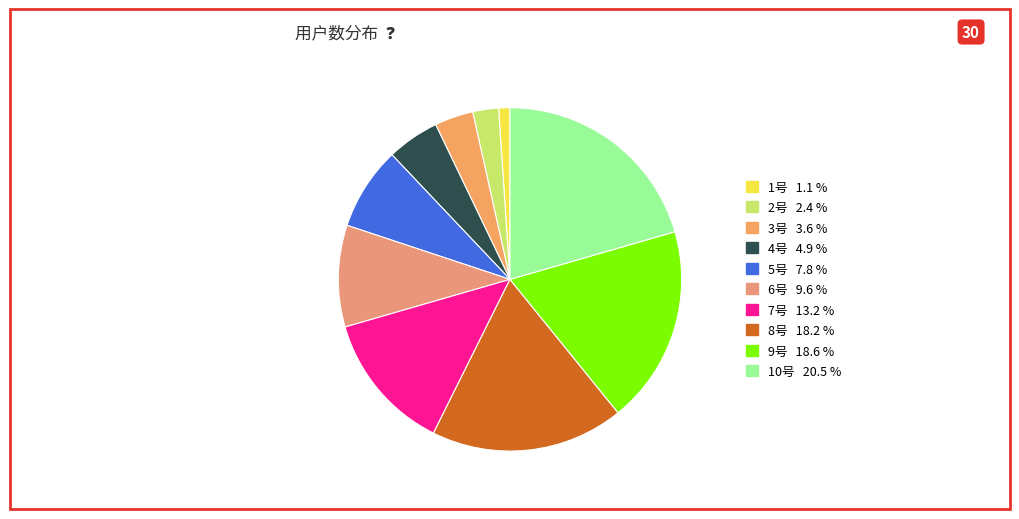

Is it true that 5号 is 1% of the pie?

False